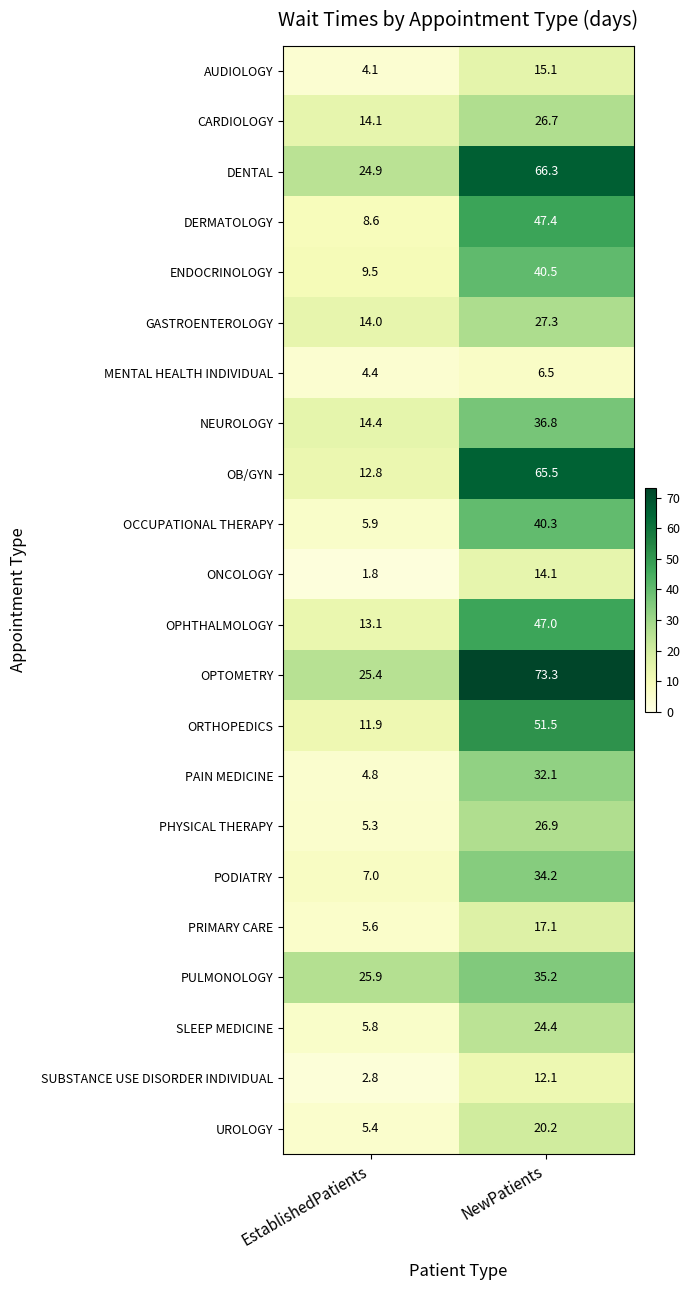

Rank the series at NewPatients from highest to lowest value.

OPTOMETRY, DENTAL, OB/GYN, ORTHOPEDICS, DERMATOLOGY, OPHTHALMOLOGY, ENDOCRINOLOGY, OCCUPATIONAL THERAPY, NEUROLOGY, PULMONOLOGY, PODIATRY, PAIN MEDICINE, GASTROENTEROLOGY, PHYSICAL THERAPY, CARDIOLOGY, SLEEP MEDICINE, UROLOGY, PRIMARY CARE, AUDIOLOGY, ONCOLOGY, SUBSTANCE USE DISORDER INDIVIDUAL, MENTAL HEALTH INDIVIDUAL